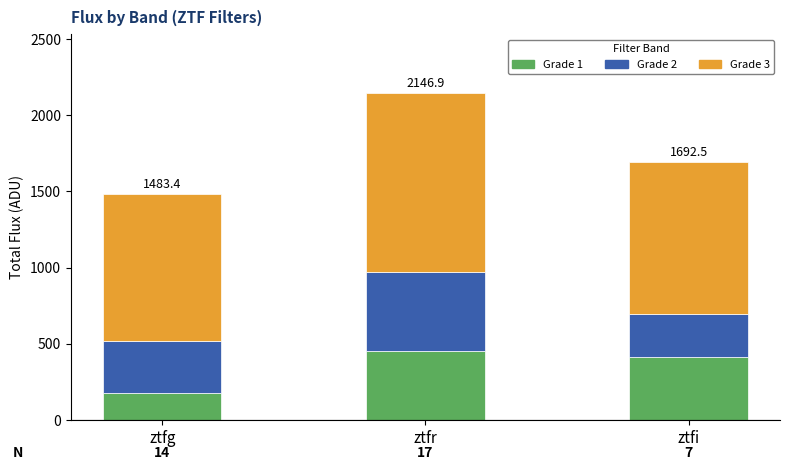

Is it true that Grade 2 equals 518.9 at ztfr?

True